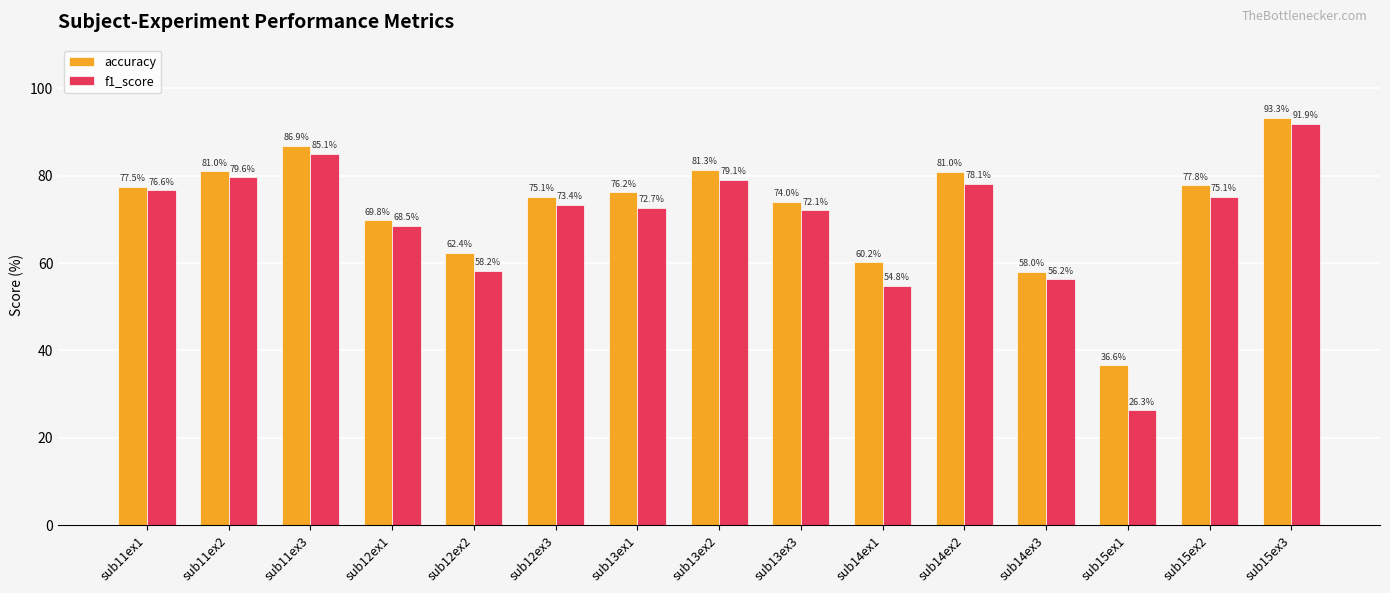

What is the greatest value displayed?

93.3